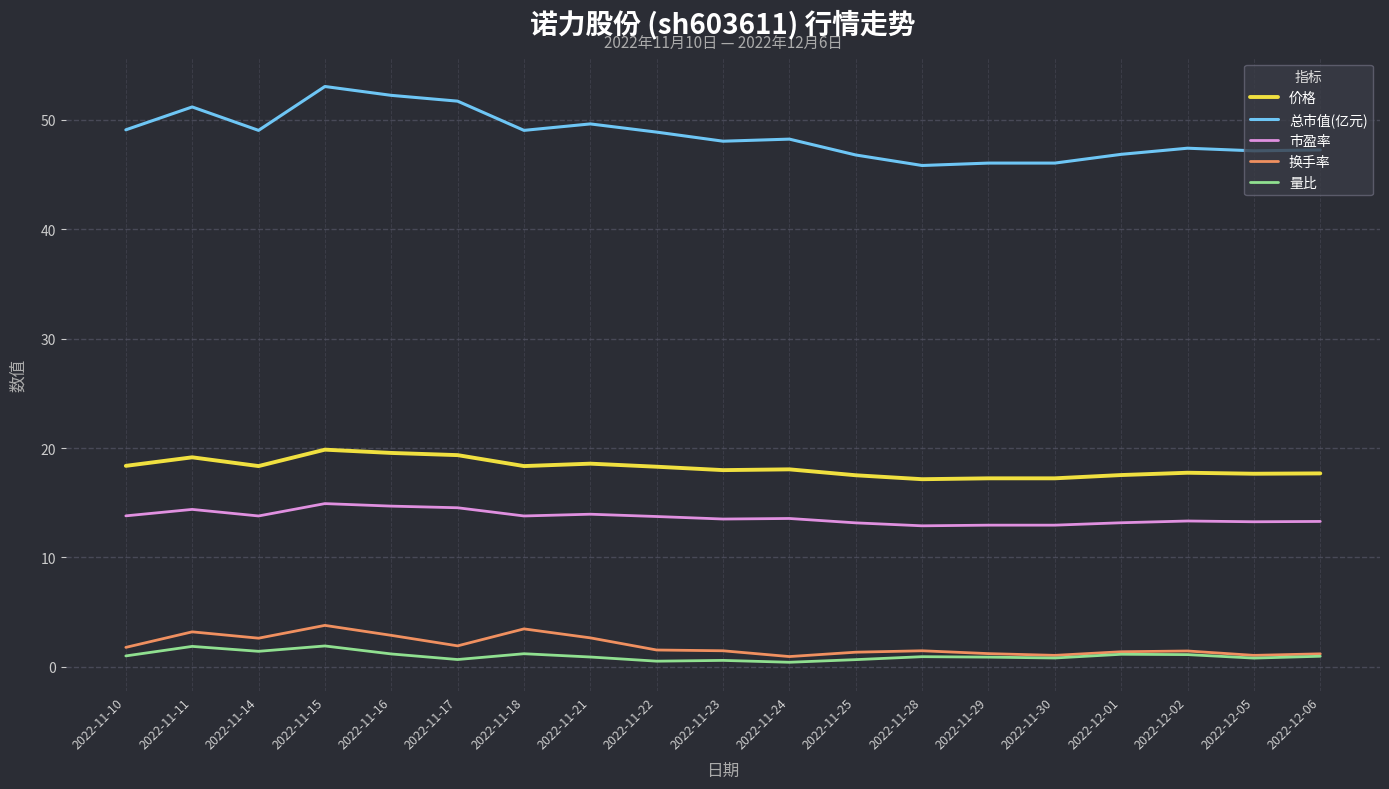

What position from the right is 2022-11-11?

18